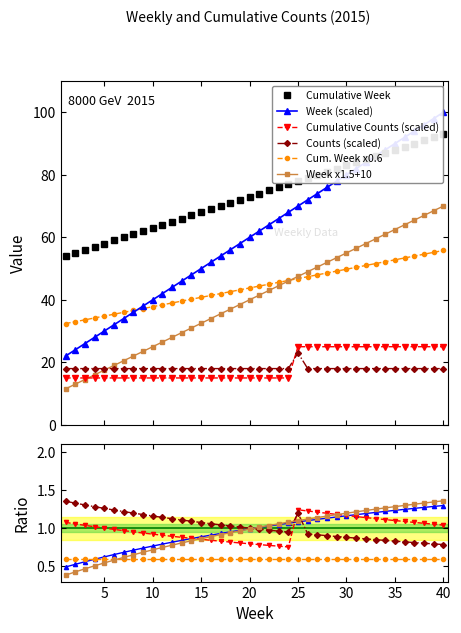

What is the sum of the Cumulative Counts values at 30 and 39?

50